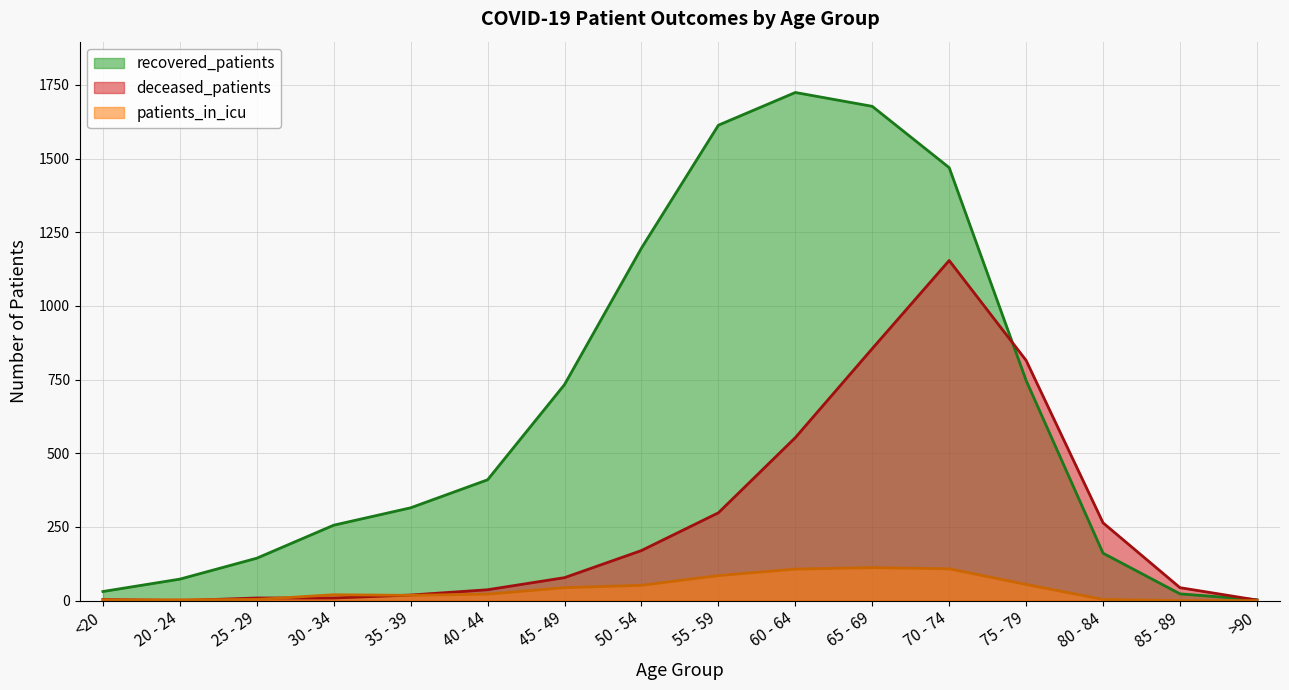

List the series in order of their peak value, highest first.

recovered_patients, deceased_patients, patients_in_icu